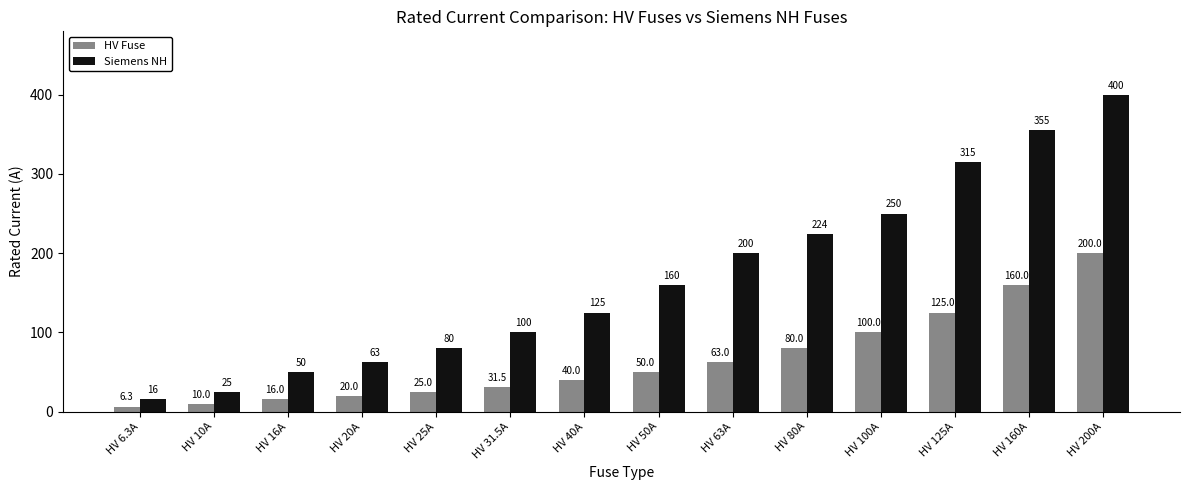

What is the difference between the second highest and second lowest values in the Siemens NH series?

330.0